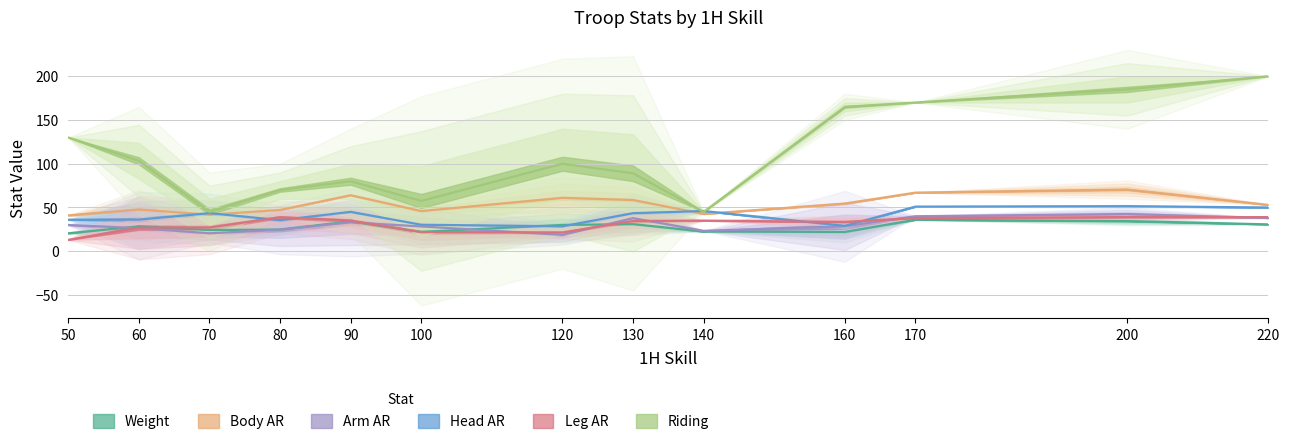

Does the chart display data point markers on the line(s)?

No